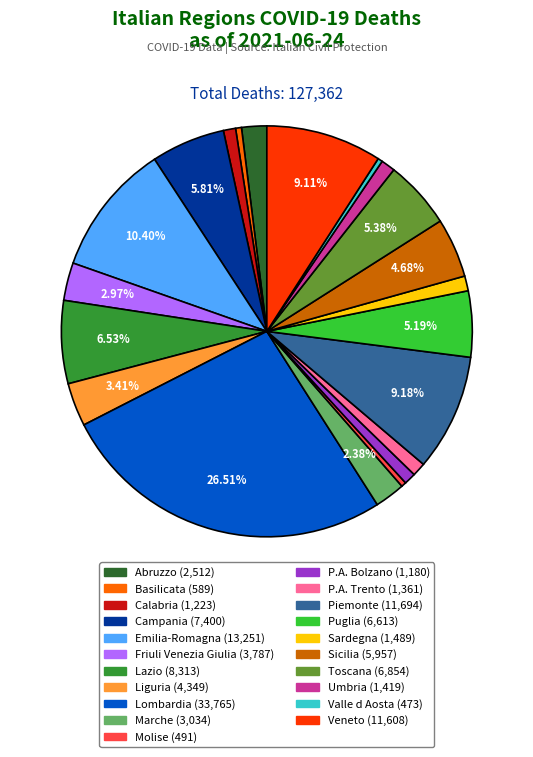

What is the largest slice in the pie chart?

Lombardia